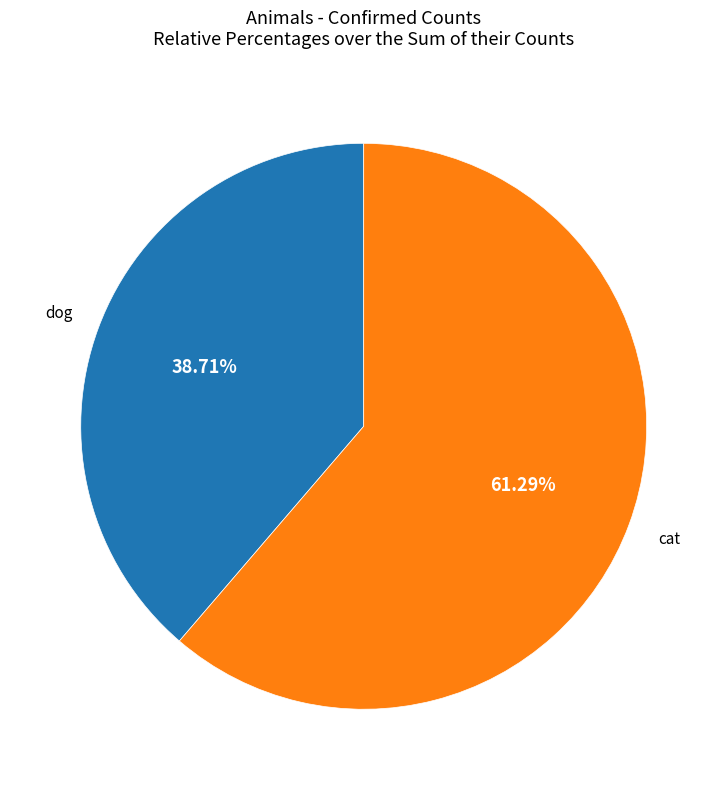

To the nearest percent, what is the average slice percentage?

50%